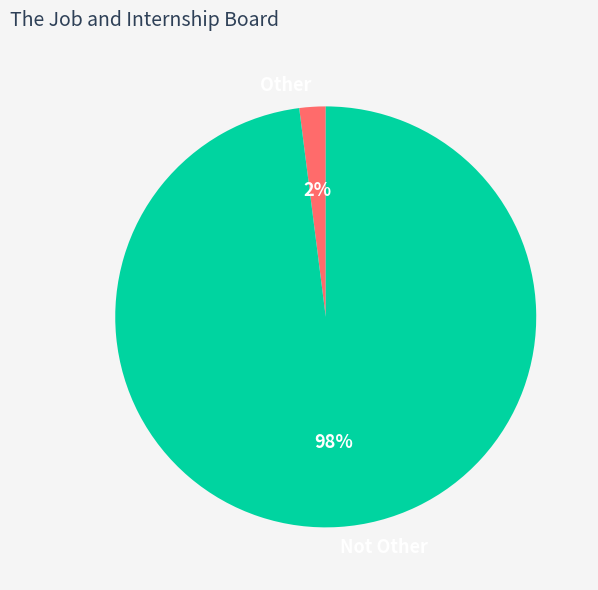

Which category has the smallest portion of the pie?

Other